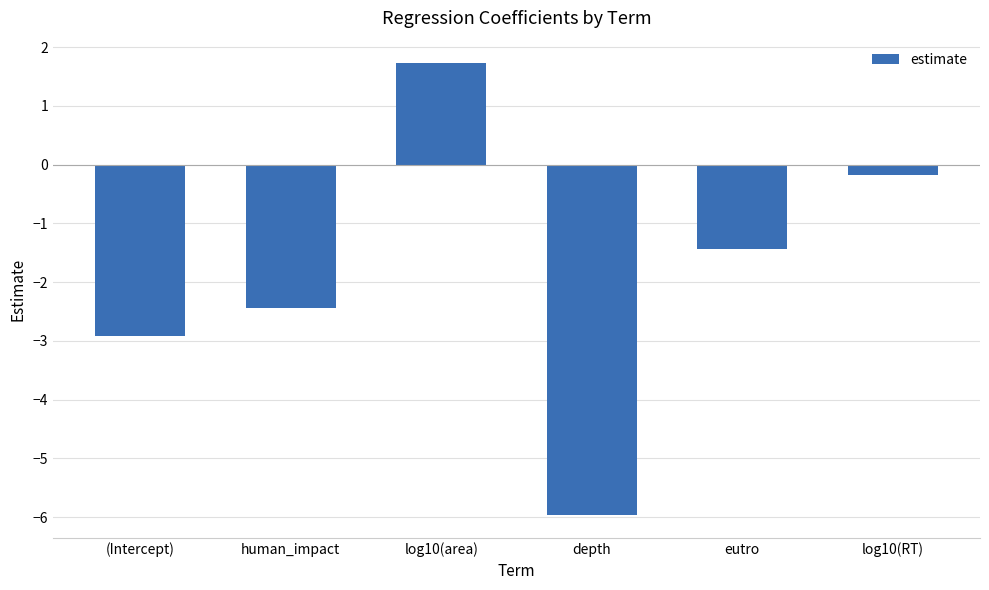

Between eutro and log10(RT), which is larger?

log10(RT)